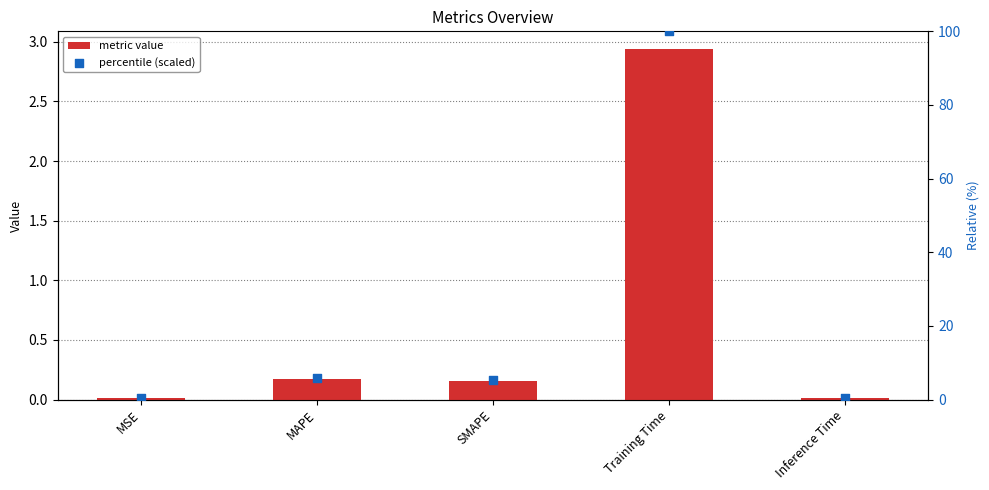

Which series reaches the maximum Y coordinate?

percentile (scaled)